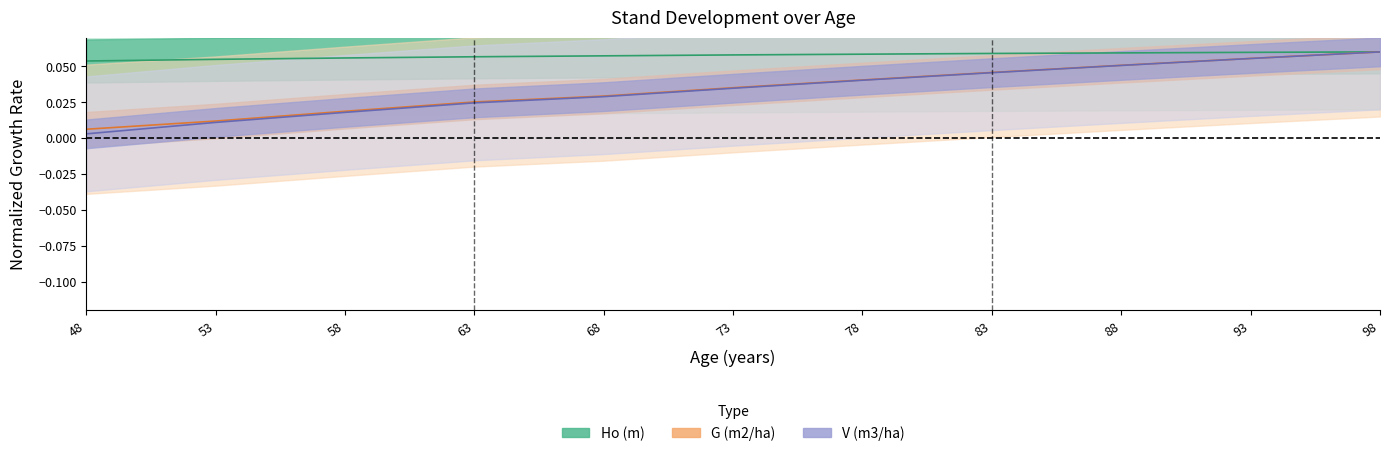

What is the highest value of the V (m3/ha) series?

0.1